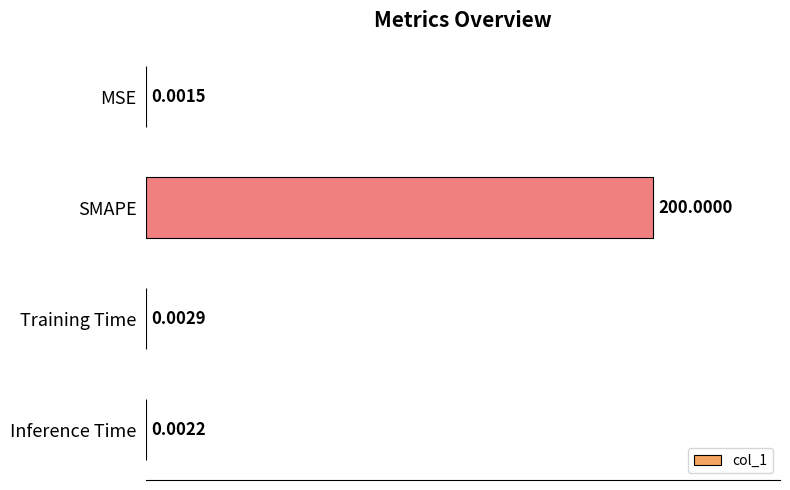

Between MSE and SMAPE, which is larger?

SMAPE